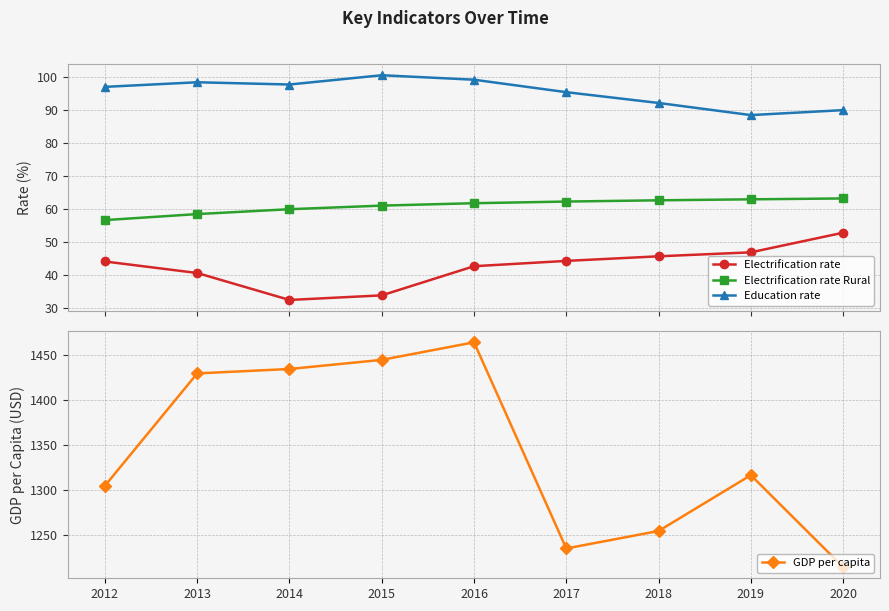

Reading right to left, what are all the values shown in this chart?

Electrification rate: 52.7	46.8	45.6	44.2	42.6	33.7	32.3	40.5	44.0
Electrification rate Rural: 63.2	62.9	62.6	62.2	61.7	61.0	59.9	58.4	56.6
Education rate: 90.0	88.5	92.2	95.5	99.3	100.6	97.8	98.5	97.1
GDP per capita: 1214.5	1316.7	1254.6	1235.2	1464.6	1445.1	1434.9	1430.0	1305.0